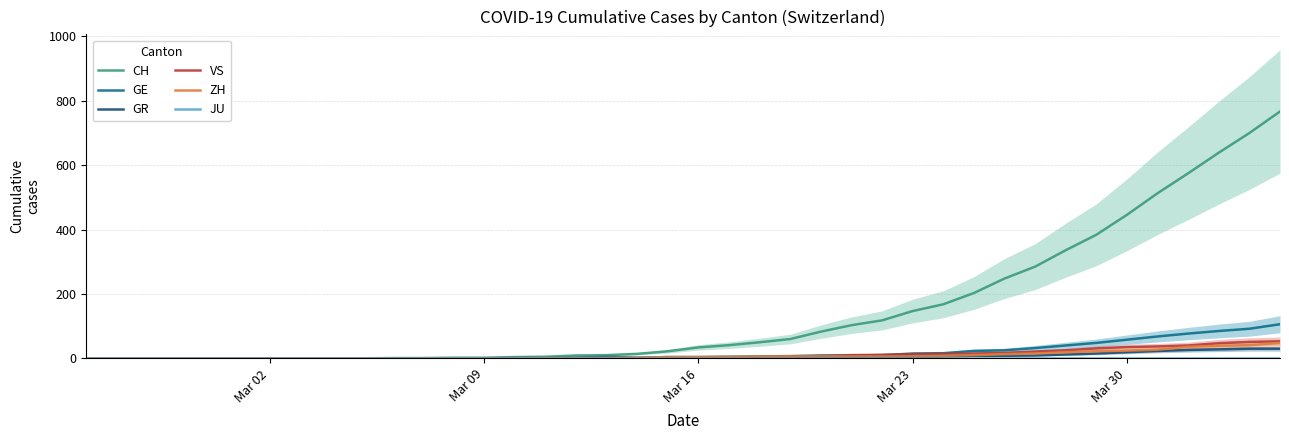

What is the maximum value for GE?

106